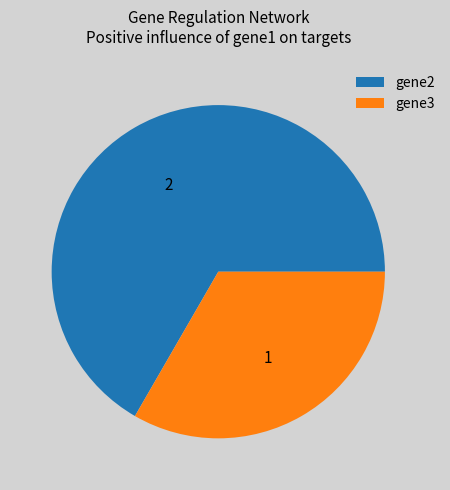

Do gene2 and gene3 together represent more than half of the pie?

Yes